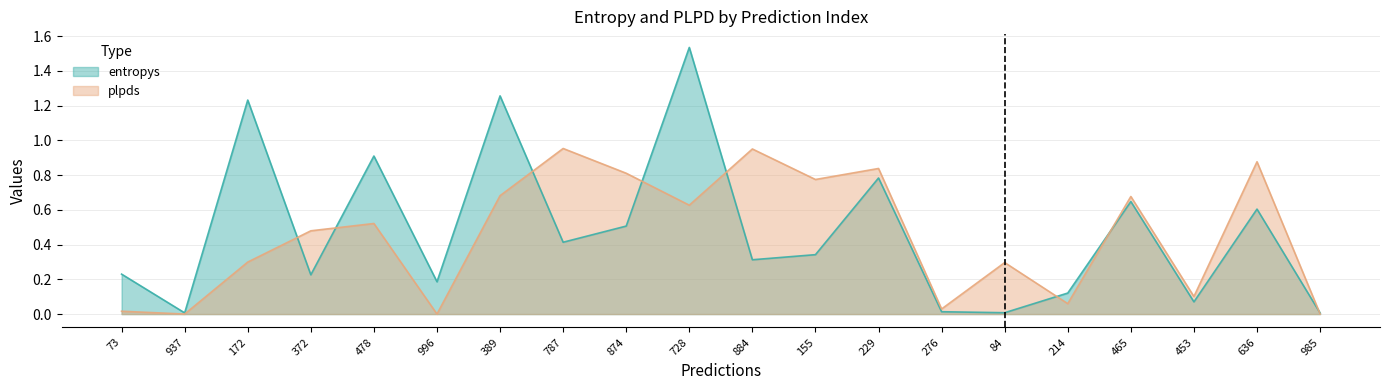

Which series changed the most between 172 and 728?

plpds